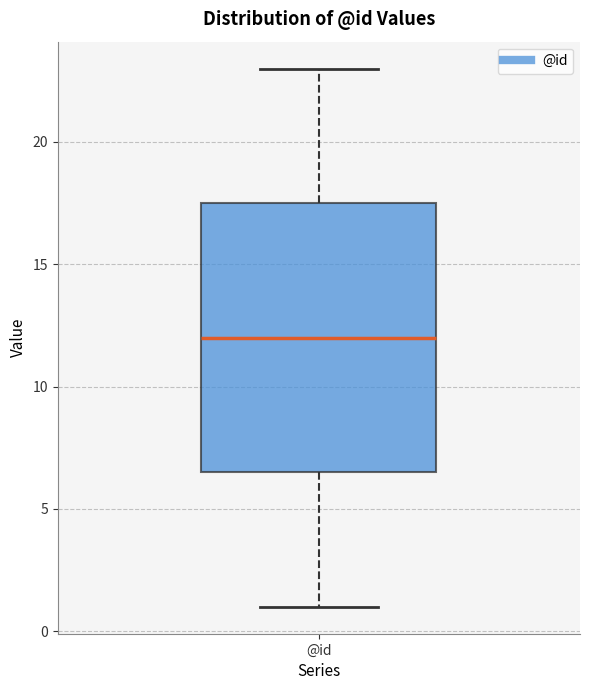

Where does the median line of the box for @id sit on the y-axis? The values are not printed on the chart, so give them approximately, as read against the axis.

12.0